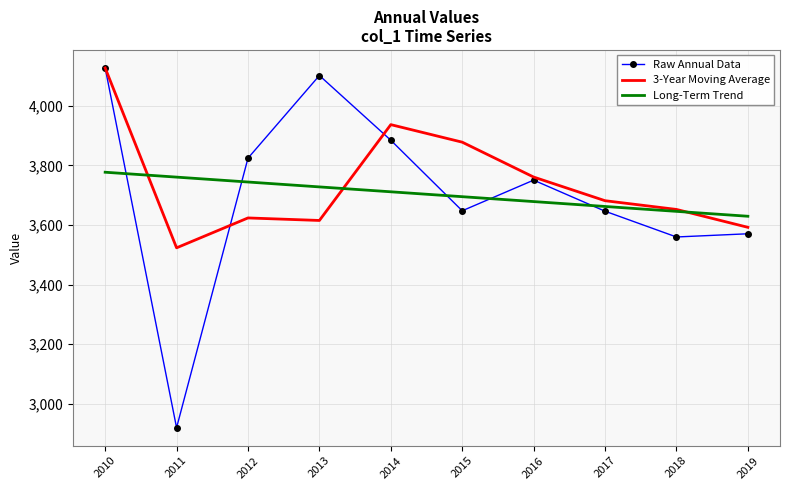

At which label does 3-Year Moving Average reach its peak?

2010